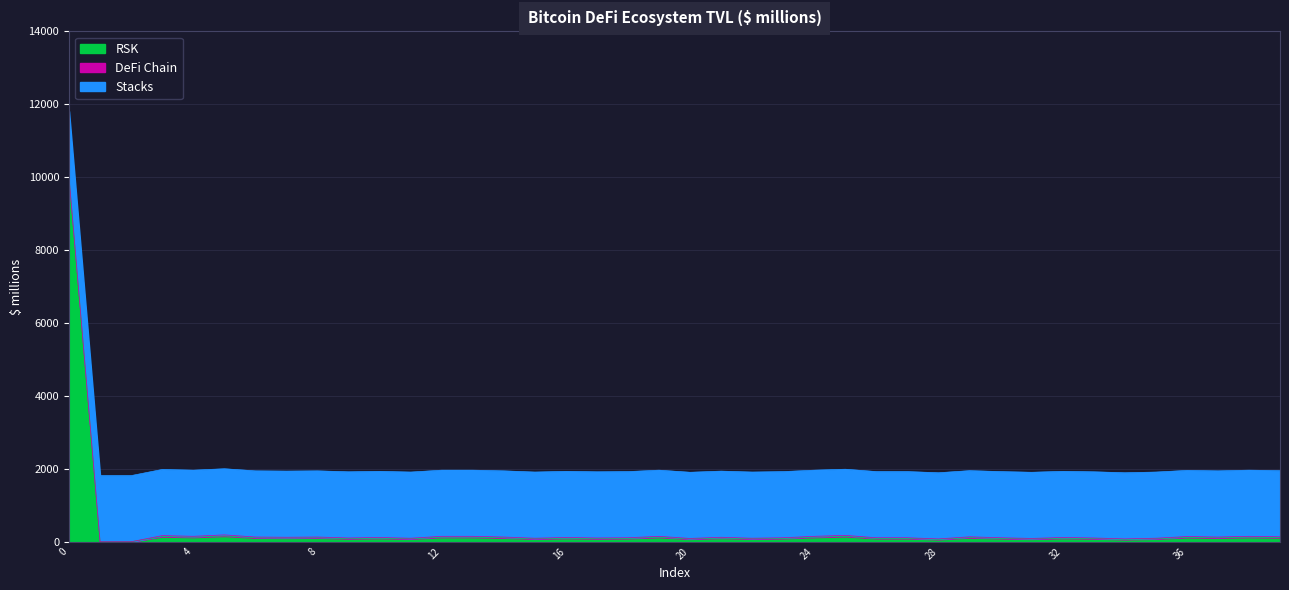

Reading left to right, extract all data points from this chart.

RSK: 0=10000	1=0	2=0	3=143	4=126	5=159	6=110	7=104	8=110	9=88	10=99	11=82	12=126	13=126	14=110	15=82	16=99	17=88	18=93	19=126	20=77	21=104	22=82	23=93	24=126	25=148	26=93	27=93	28=66	29=115	30=93	31=77	32=99	33=88	34=66	35=82	36=121	37=110	38=126	39=115
DeFi Chain: 0=0	1=0	2=0	3=26	4=23	5=29	6=20	7=19	8=20	9=16	10=18	11=15	12=23	13=23	14=20	15=15	16=18	17=16	18=17	19=23	20=14	21=19	22=15	23=17	24=23	25=27	26=17	27=17	28=12	29=21	30=17	31=14	32=18	33=16	34=12	35=15	36=22	37=20	38=23	39=21
Stacks: 0=1814	1=1814	2=1814	3=1814	4=1814	5=1814	6=1814	7=1814	8=1814	9=1814	10=1814	11=1814	12=1814	13=1814	14=1814	15=1814	16=1814	17=1814	18=1814	19=1814	20=1814	21=1814	22=1814	23=1814	24=1814	25=1814	26=1814	27=1814	28=1814	29=1814	30=1814	31=1814	32=1814	33=1814	34=1814	35=1814	36=1814	37=1814	38=1814	39=1814